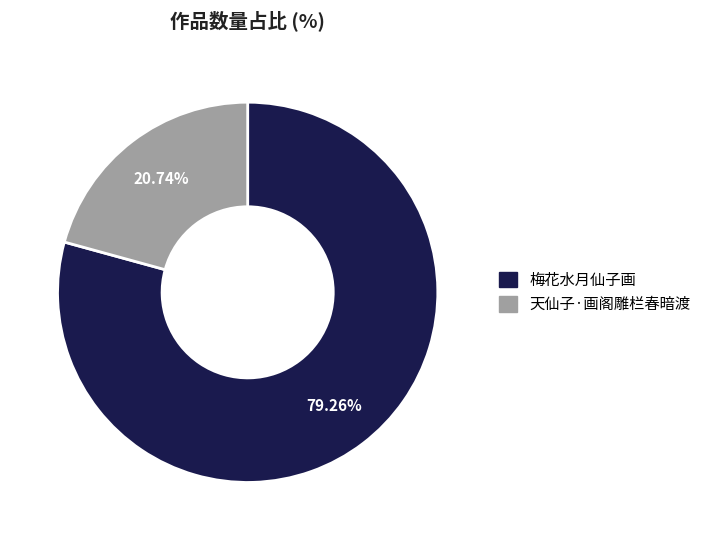

How many slices are in this pie chart?

2